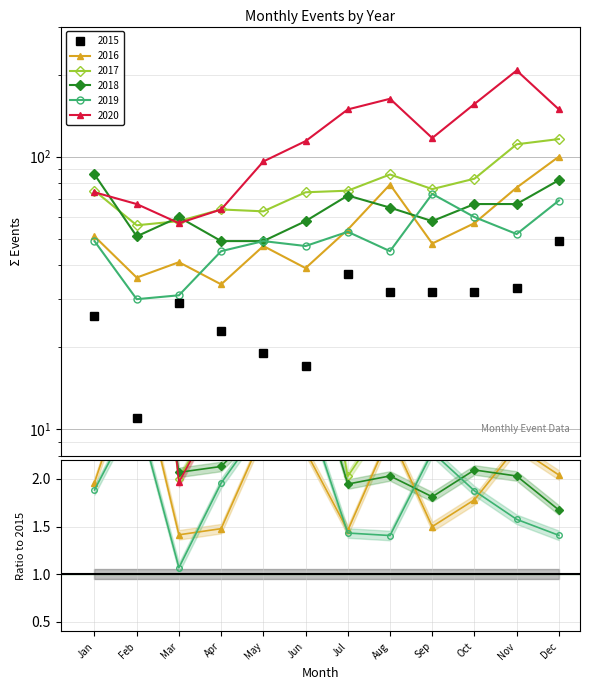

Is it true that 2016 equals 34 at Nov?

False